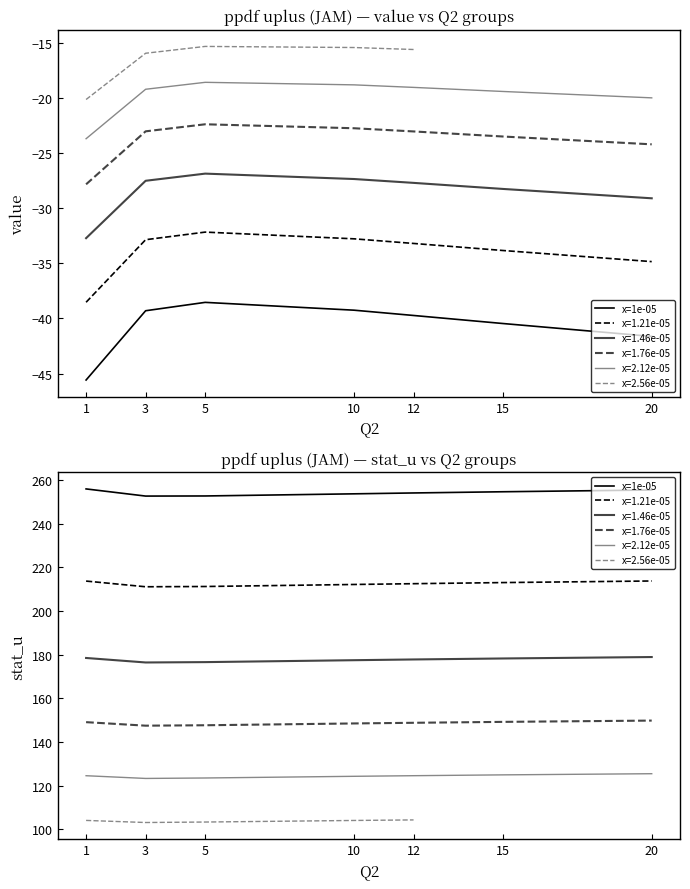

True or false: the data shows 253.7 at 10.

True